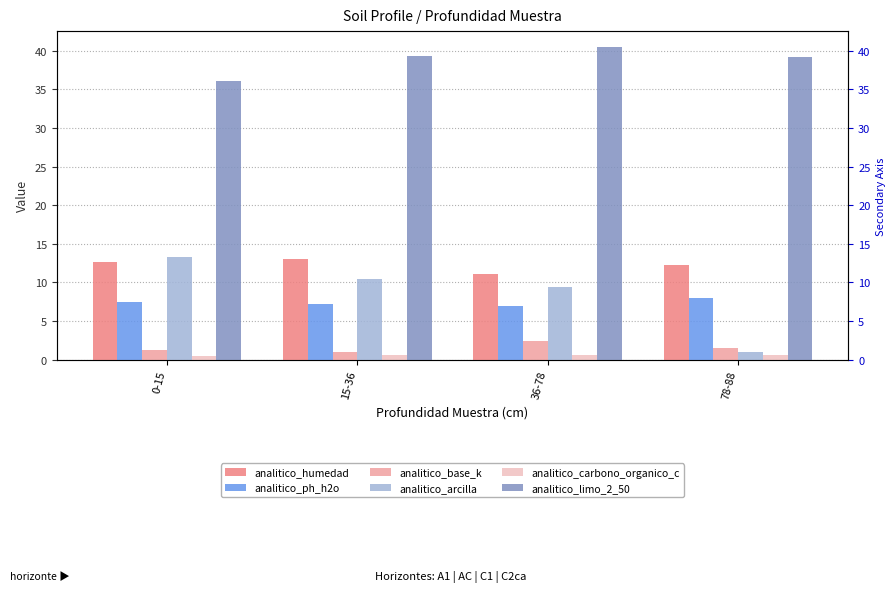

How many bars are there in total?

24